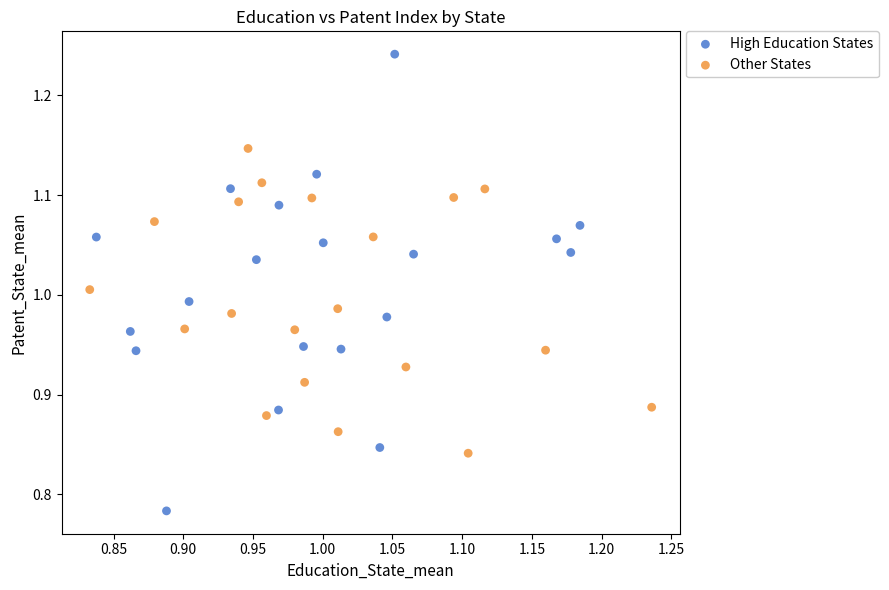

Which series reaches the maximum Y coordinate?

High Education States